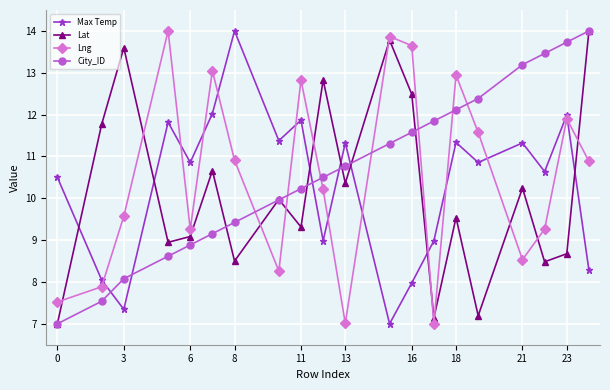

True or false: Max Temp and Lng intersect in this chart.

True